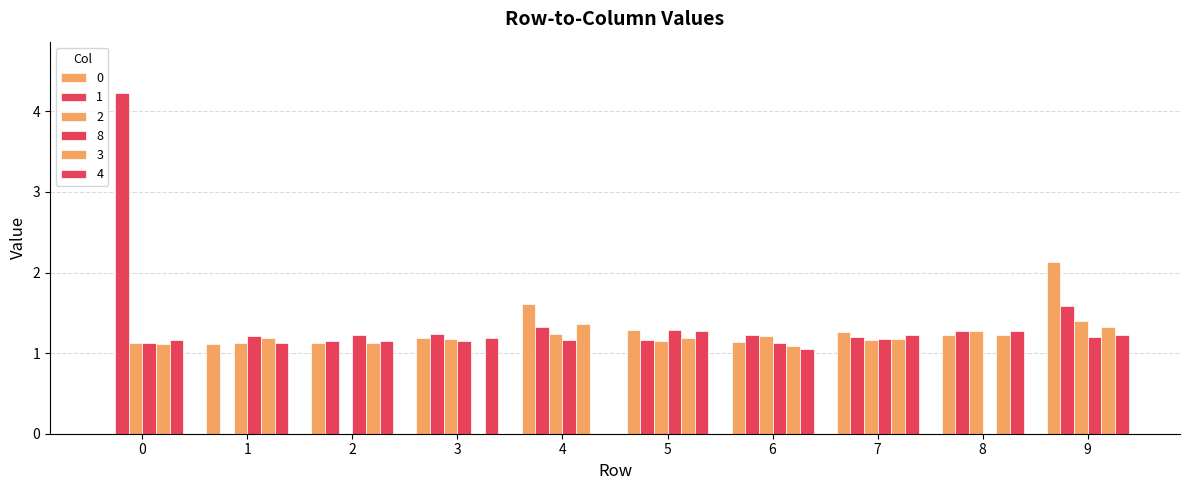

At how many categories does at least one series exceed 3?

1